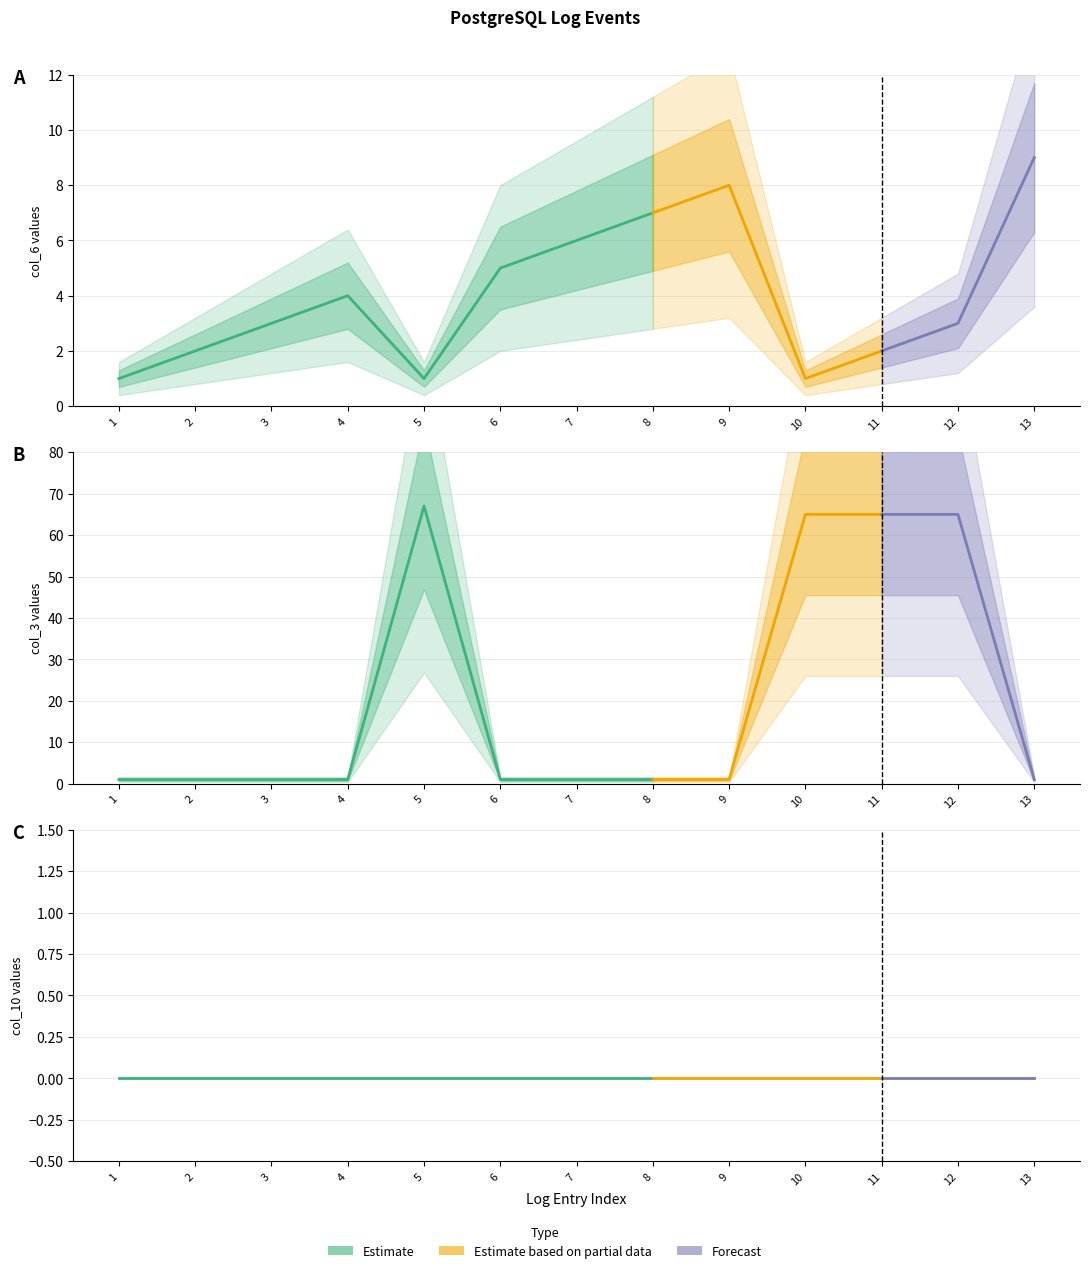

How many times do col_6 and col_3 cross each other?

4